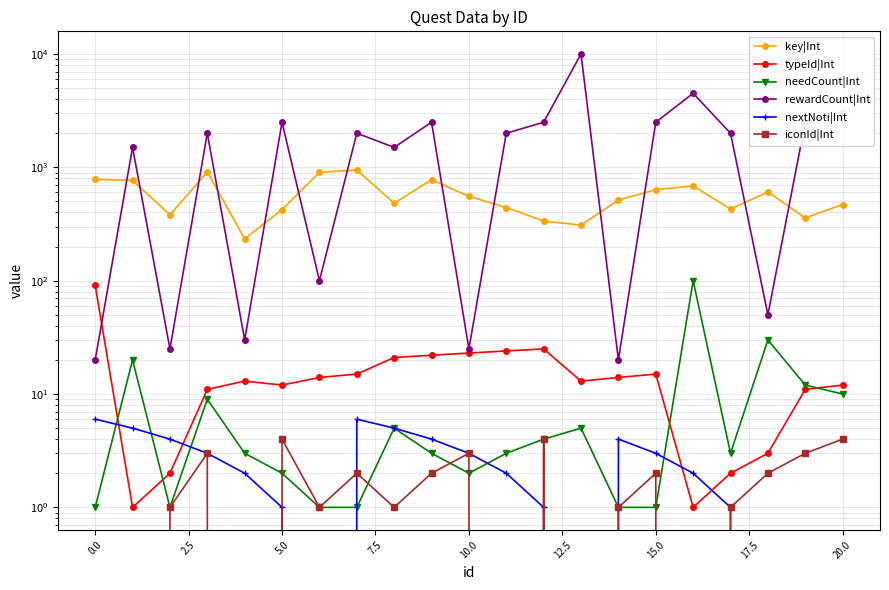

What are all the series names shown in the legend?

key|Int, typeId|Int, needCount|Int, rewardCount|Int, nextNoti|Int, iconId|Int